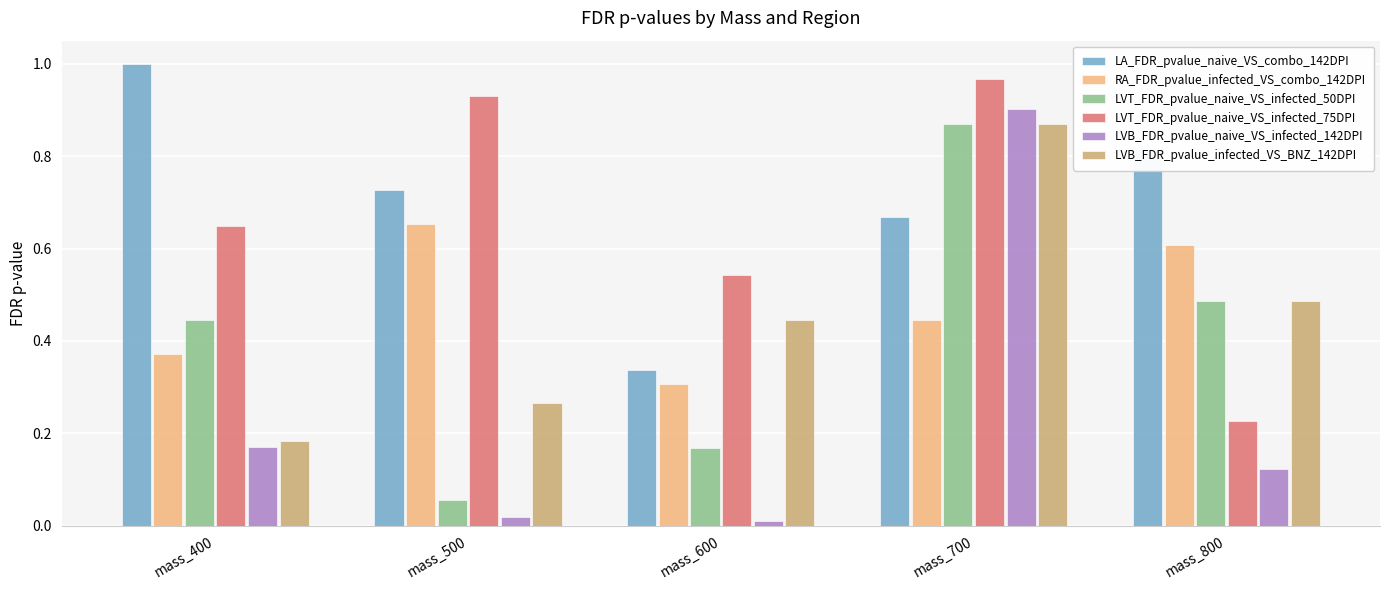

What is the sum of all LVT_FDR_pvalue_naive_VS_infected_75DPI values?

3.3